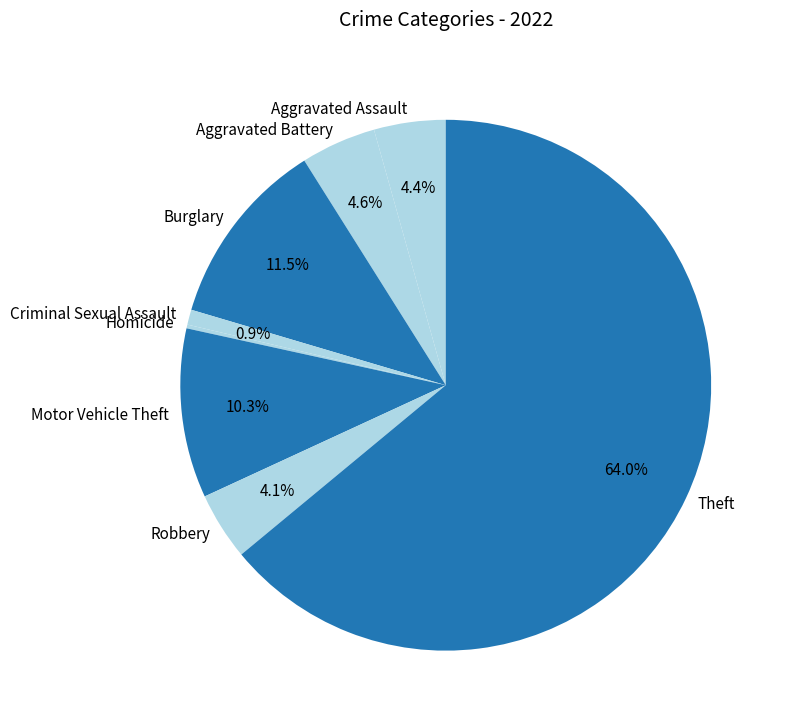

Combined, what portion of the pie is Robbery and Theft?

68.1%